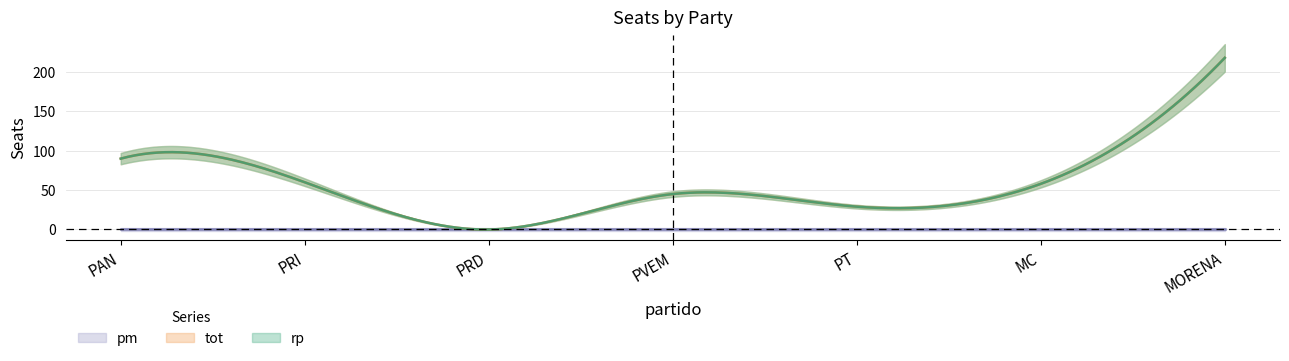

Which series has the largest total across all categories?

rp